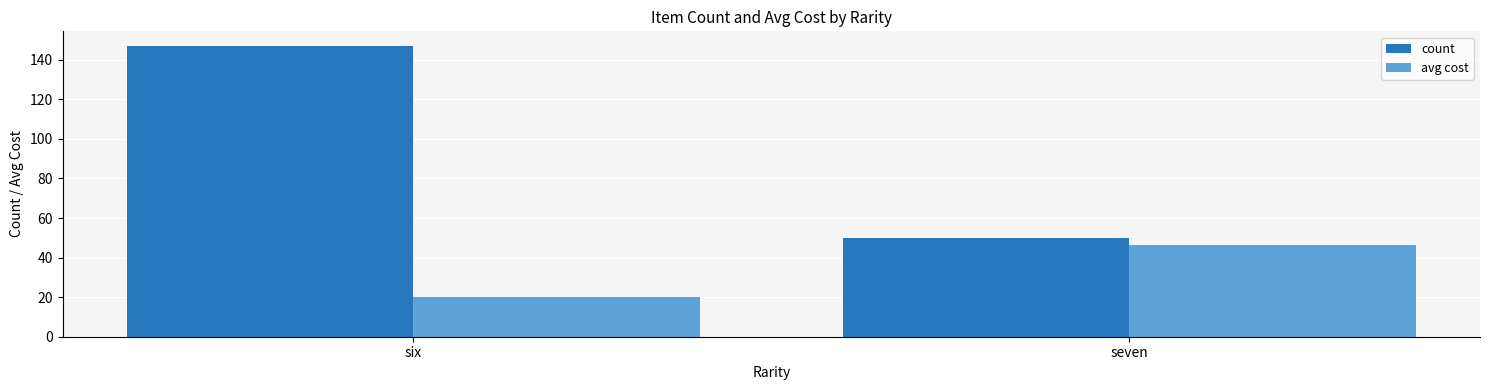

Reading left to right, extract all data points from this chart.

count: 147.0	50.0
avg cost: 20.0	46.6